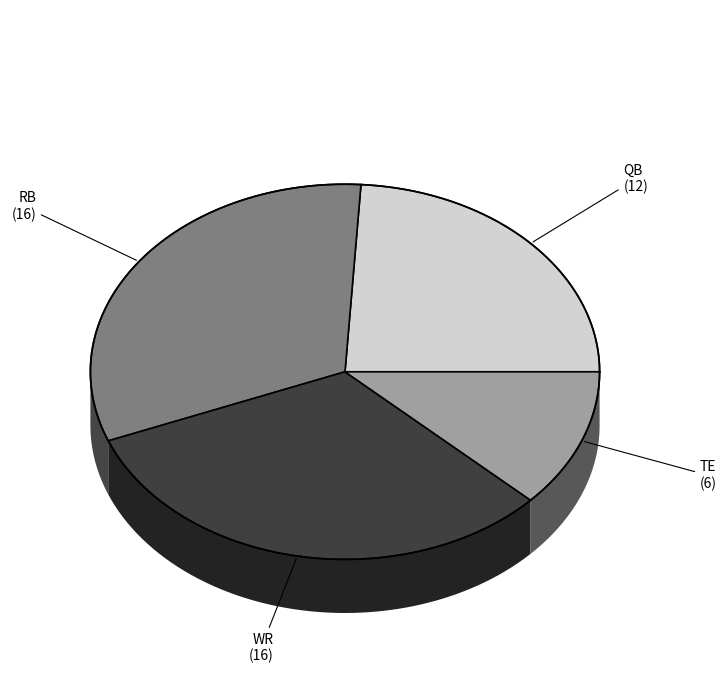

Which category has the smallest portion of the pie?

TE